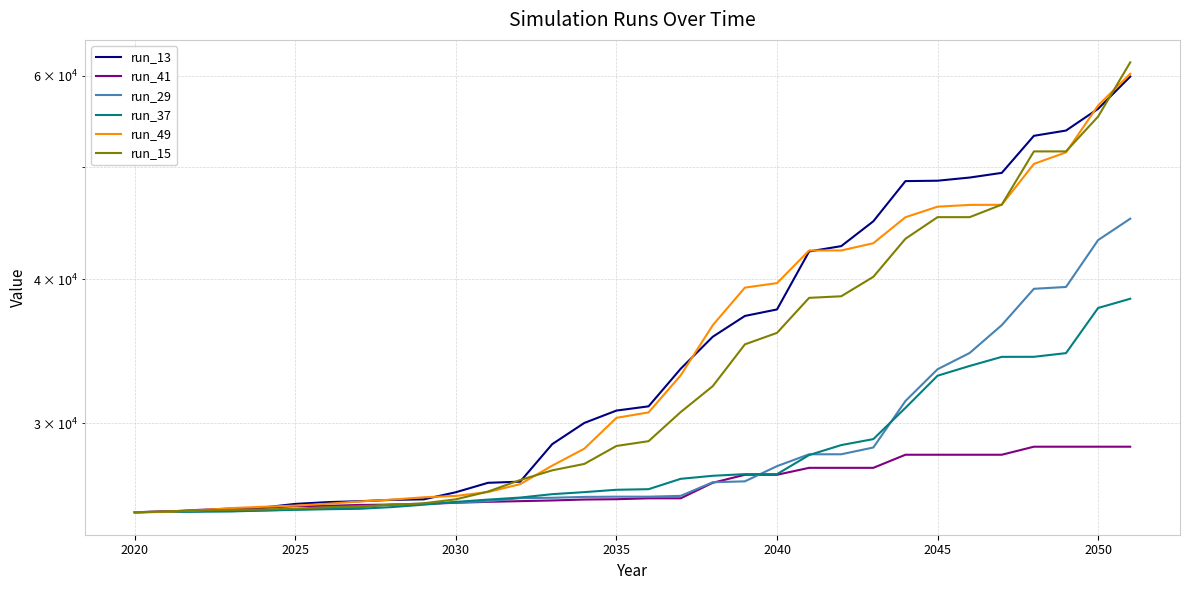

Reading right to left, transcribe all the data shown in this chart.

run_13: 59904.4	56179.1	53793.6	53231.7	49438.9	48979.3	48671.6	48632.3	44888.4	42716.9	42265.8	37648.6	37163.5	35654.3	33446.0	31032.0	30770.8	30022.0	28778.5	26701.7	26641.5	26146.1	25777.5	25749.5	25681.5	25634.1	25544.5	25359.3	25251.5	25172.6	25161.5	25123.0
run_41: 28630.9	28630.9	28630.9	28630.9	28175.9	28175.9	28175.9	28175.9	27449.3	27449.3	27449.3	27071.6	27071.6	26644.0	25830.1	25830.1	25783.7	25767.5	25719.5	25684.1	25648.6	25602.1	25538.2	25508.9	25490.6	25446.9	25431.3	25345.9	25306.9	25242.5	25158.1	25123.0
run_29: 45118.9	43235.9	39374.3	39231.9	36489.4	34517.8	33415.7	31364.4	28586.2	28201.7	28201.7	27541.8	26719.5	26671.5	25956.1	25914.9	25914.5	25903.0	25858.1	25840.9	25673.8	25618.2	25551.2	25517.7	25370.8	25315.5	25258.5	25214.4	25178.0	25164.5	25135.4	25123.0
run_37: 38459.8	37759.3	34506.8	34254.8	34251.0	33635.4	32986.7	30937.2	29068.5	28723.9	28157.6	27106.7	27106.7	27017.4	26854.5	26304.6	26273.8	26151.2	26045.0	25868.3	25763.9	25647.1	25503.9	25382.0	25295.2	25274.3	25243.1	25205.1	25163.9	25154.1	25143.7	25123.0
run_49: 60239.7	56556.6	51502.9	50331.8	46391.3	46377.1	46214.7	45252.8	42966.6	42347.3	42347.3	39678.0	39323.4	36486.7	33008.4	30659.3	30327.3	28520.2	27569.4	26569.7	26155.8	25954.0	25884.1	25762.7	25667.9	25551.3	25455.5	25399.8	25329.9	25219.5	25149.4	25123.0
run_15: 61628.9	55317.8	51601.7	51601.7	46404.4	45258.2	45258.2	43350.0	40179.6	38651.0	38529.7	35929.6	35114.5	32309.6	30677.3	28948.5	28673.9	27665.0	27312.8	26789.3	26179.7	25778.9	25575.4	25487.8	25429.8	25374.9	25300.7	25262.7	25239.1	25214.8	25157.4	25123.0